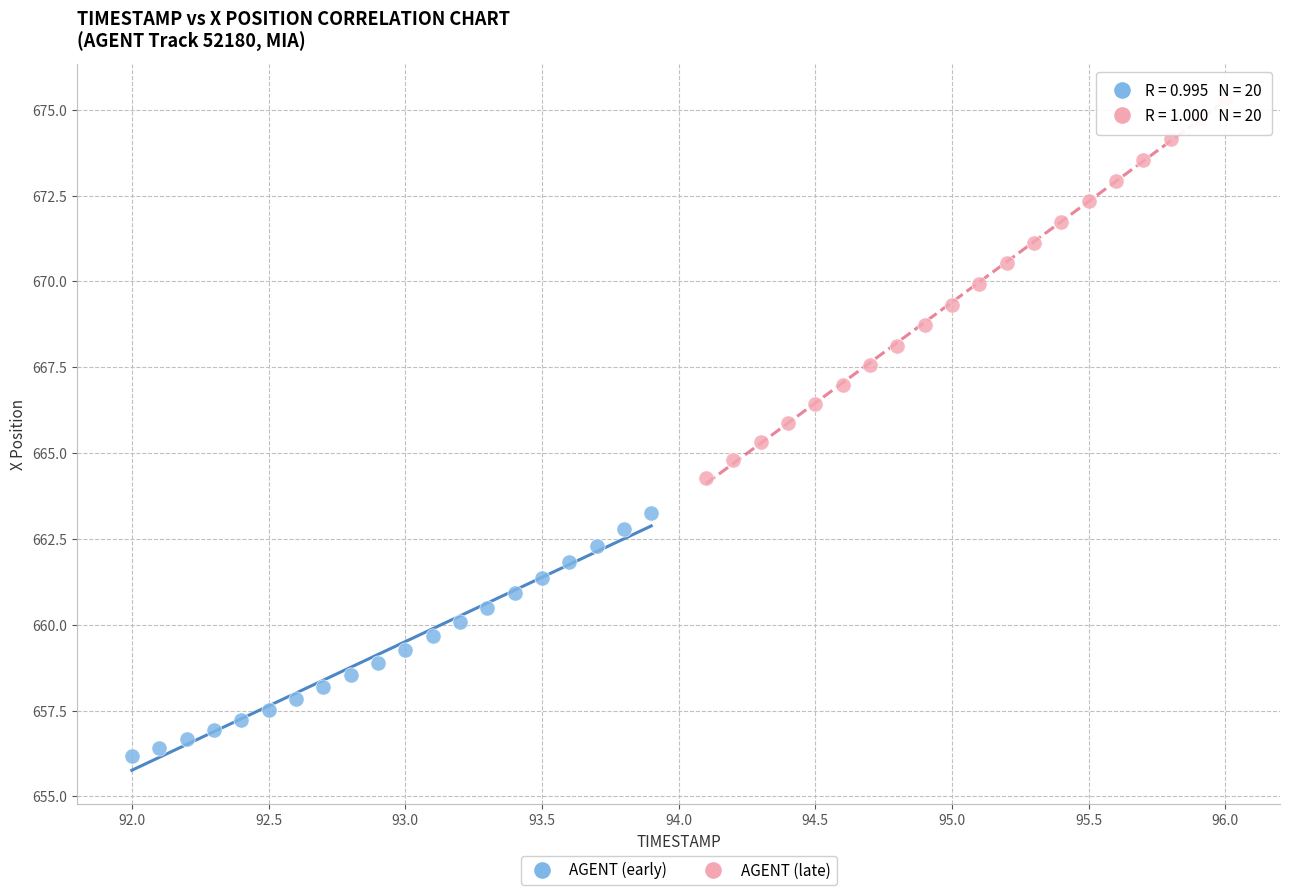

Which series has the largest Y range (max minus min)?

AGENT (late)